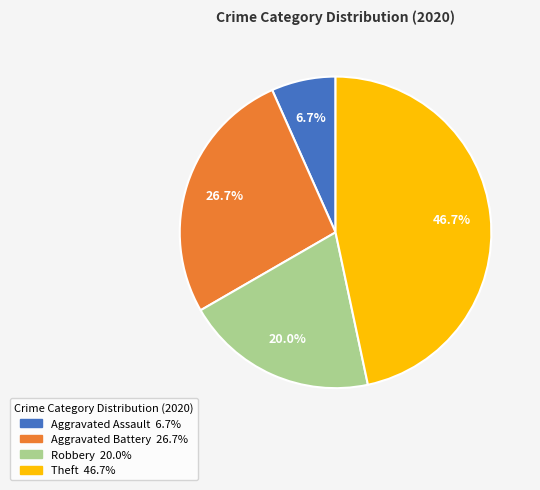

Which category has the biggest portion of the pie?

Theft